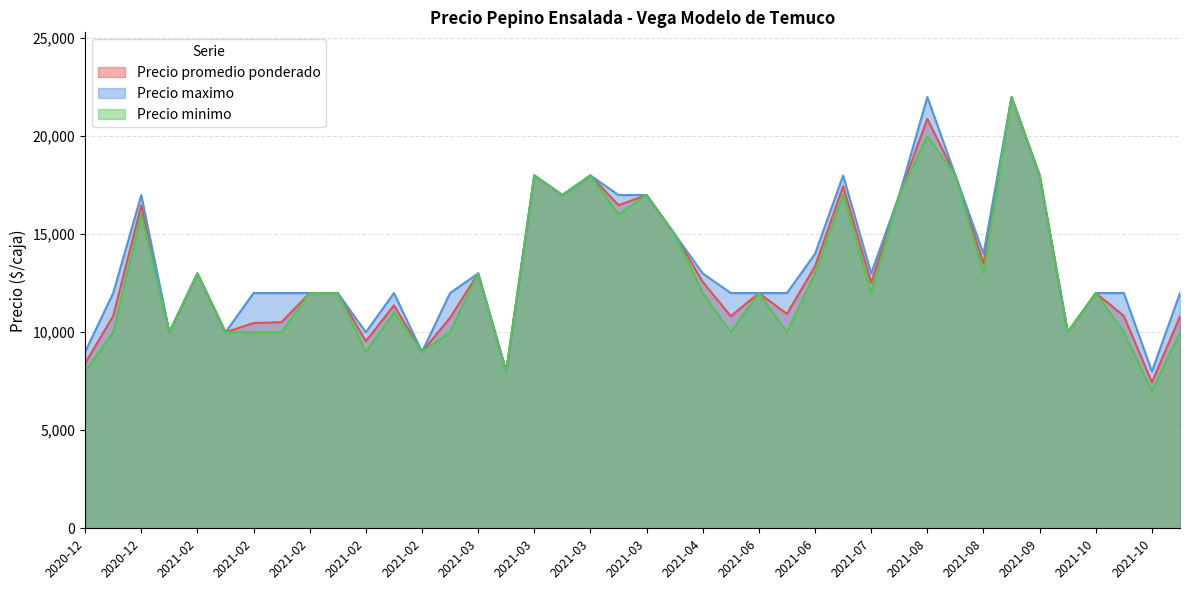

Which category has the highest value in the Precio maximo series?

2021-08-24